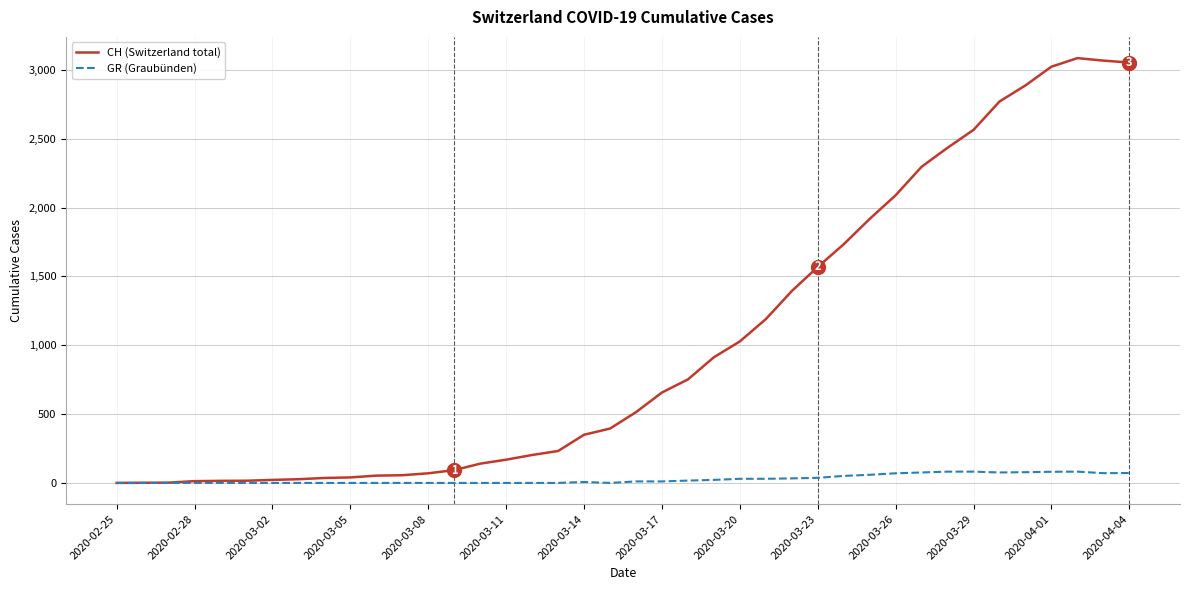

Which series has the widest spread of values?

CH (Switzerland total)